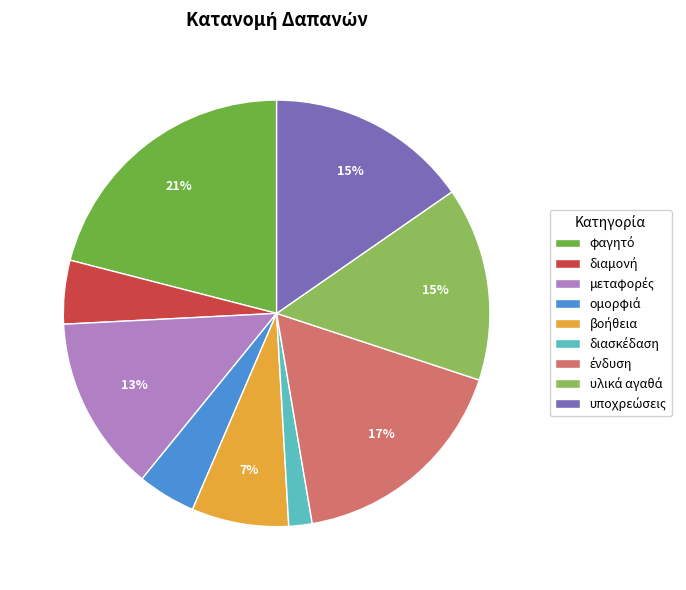

To the nearest percent, what is the difference between the largest and smallest slice percentages?

19%